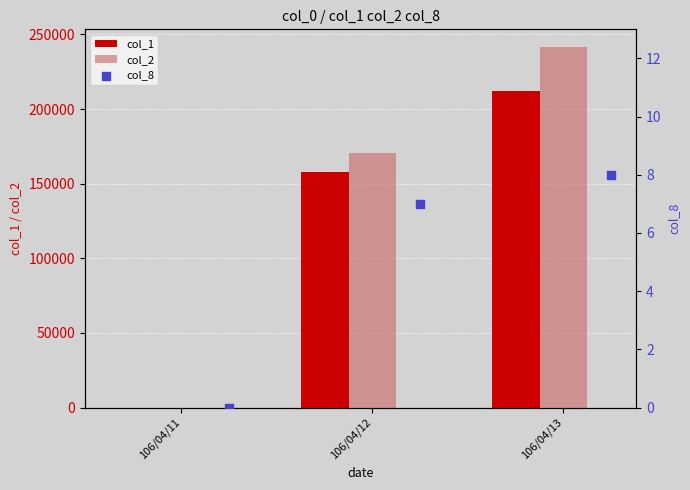

Which series reaches the maximum Y coordinate?

col_2